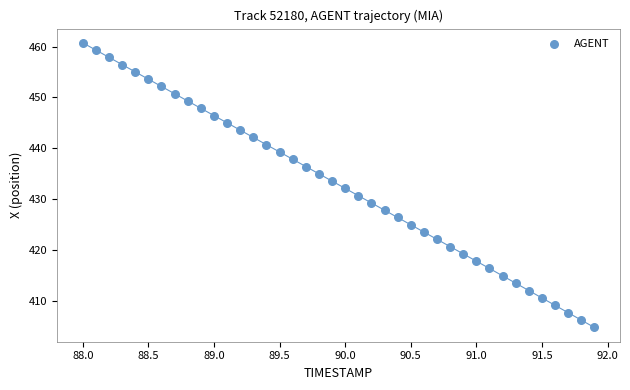

What is the range of X values (max minus min)?

3.9